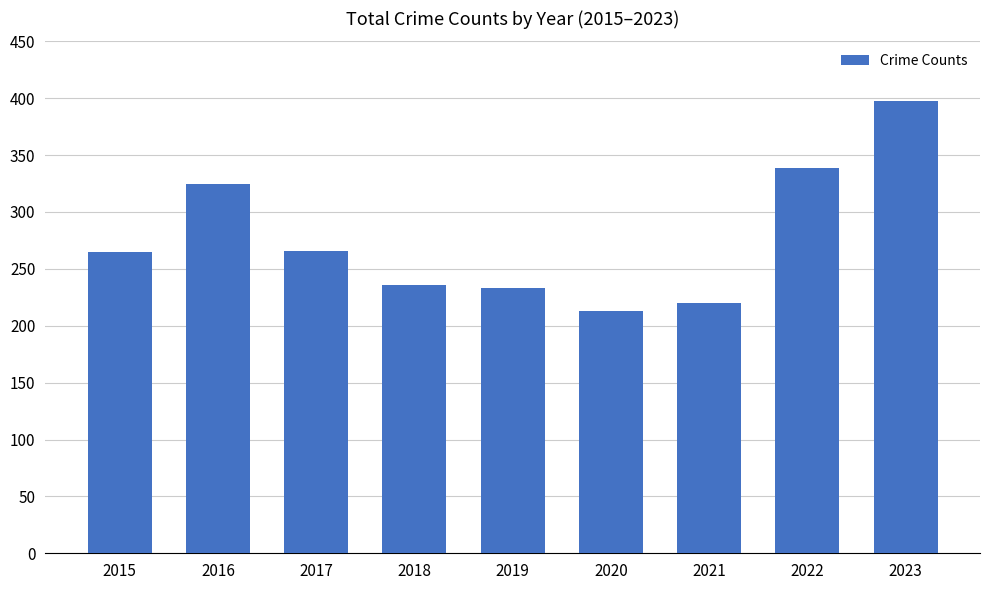

What is the difference between the values at 2020 and 2019?

20